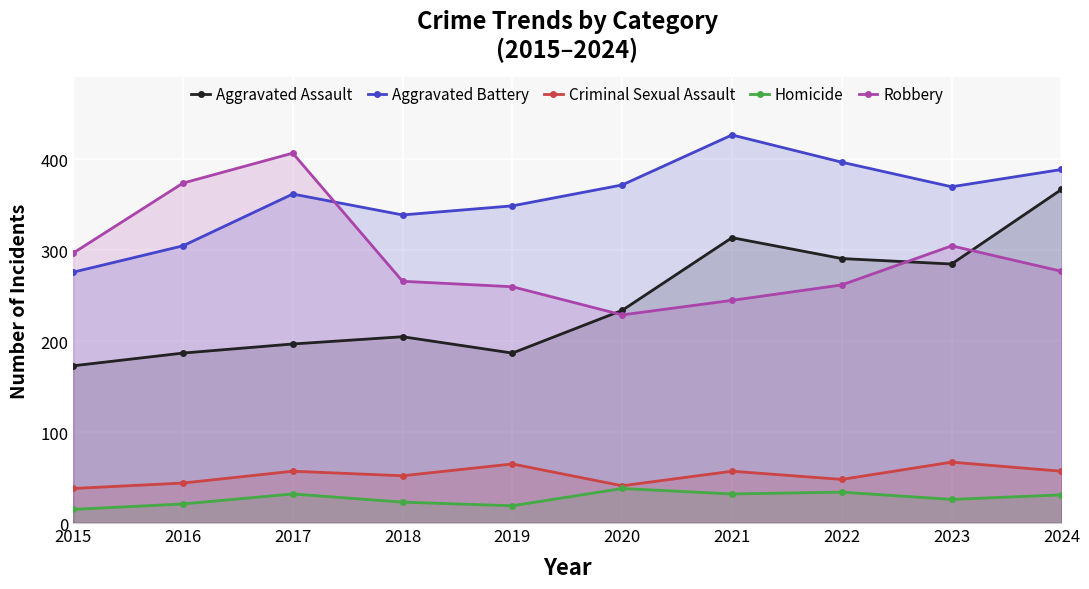

True or false: Criminal Sexual Assault has a value of 48 at 2022.

True